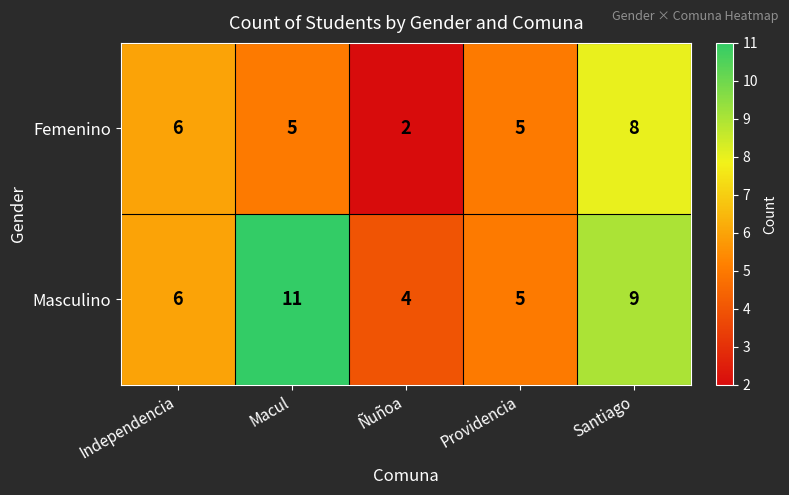

Is it true that Femenino equals 2 at Providencia?

False